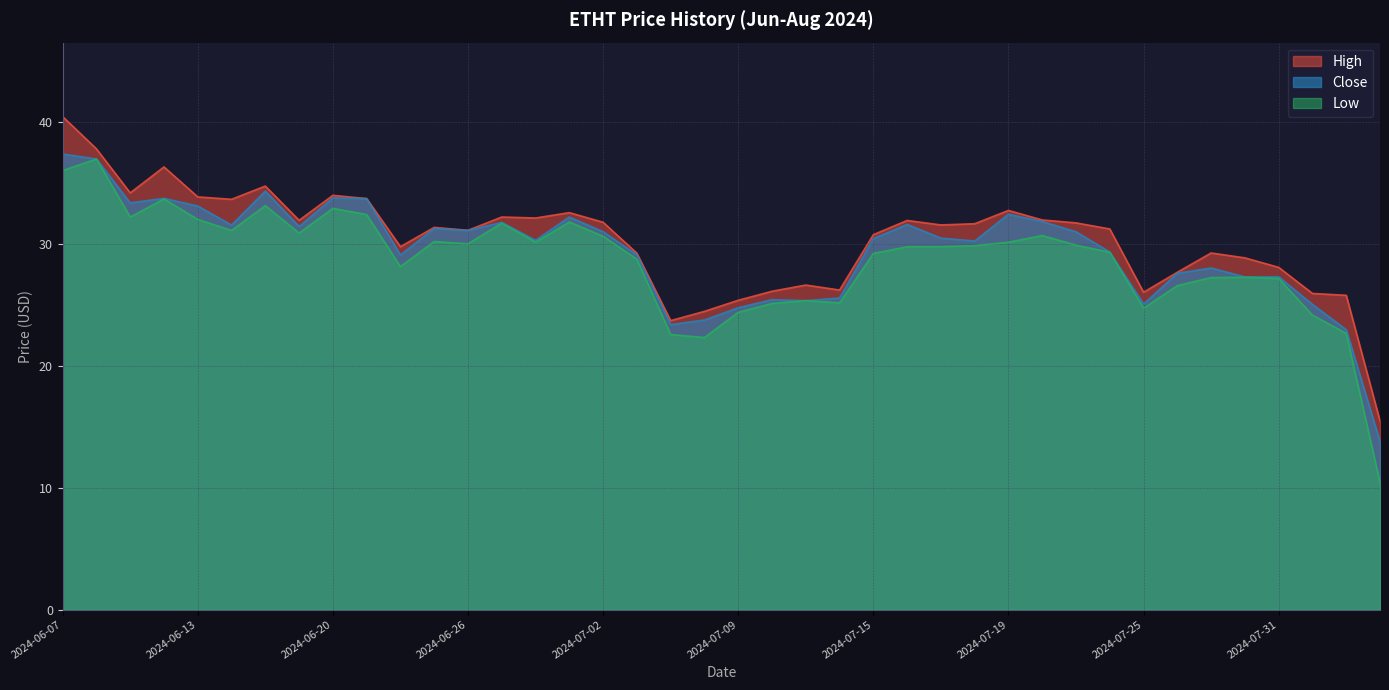

What is the difference between the High values at 2024-07-24 and 2024-06-14?

2.4